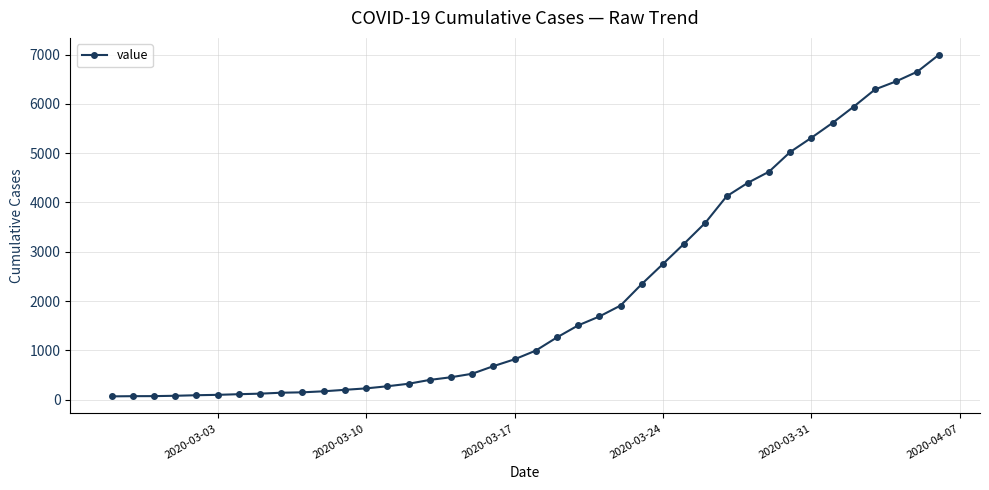

What is the average value?

2142